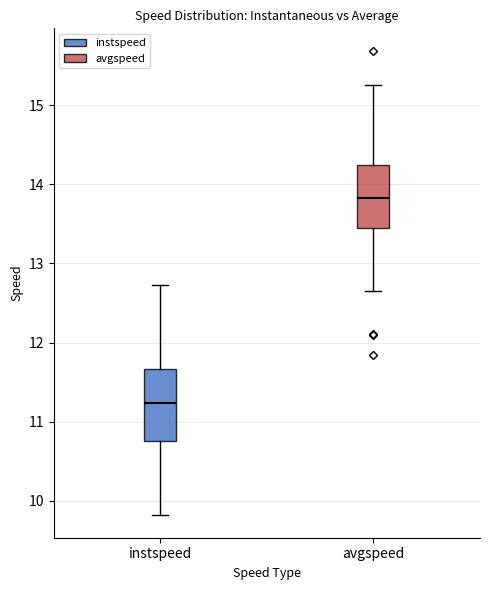

Which box has the highest median line?

avgspeed